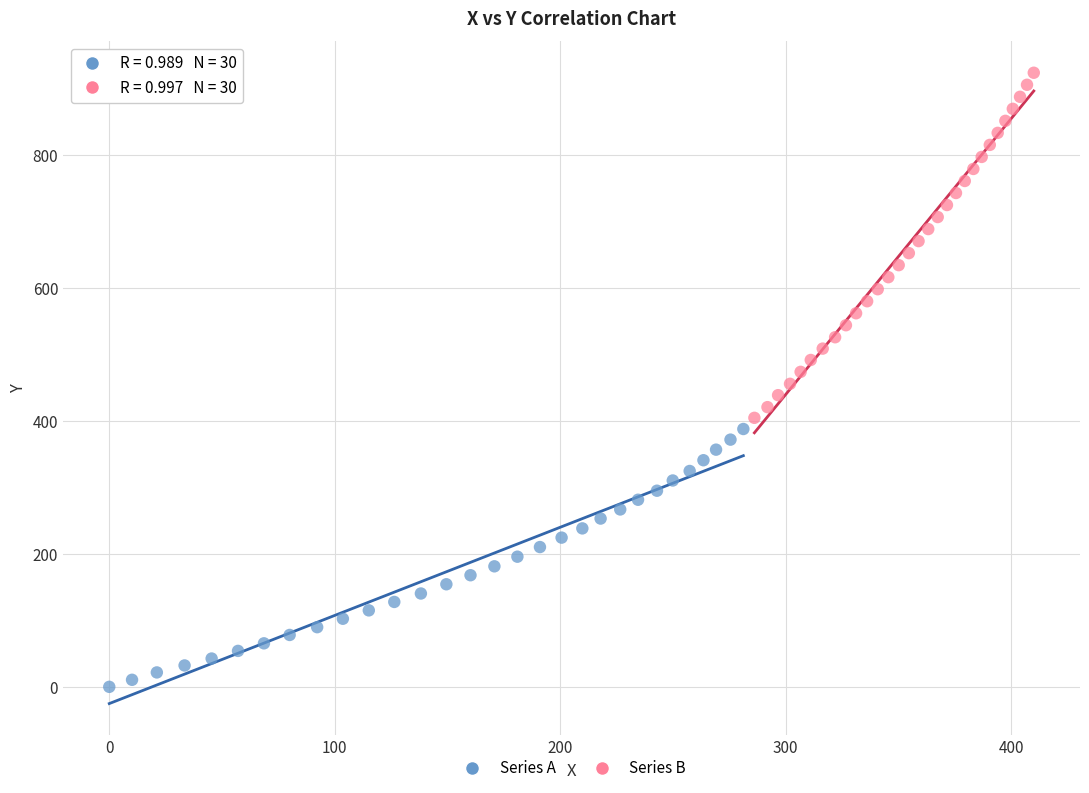

Which series contains the lowest Y value?

Series A